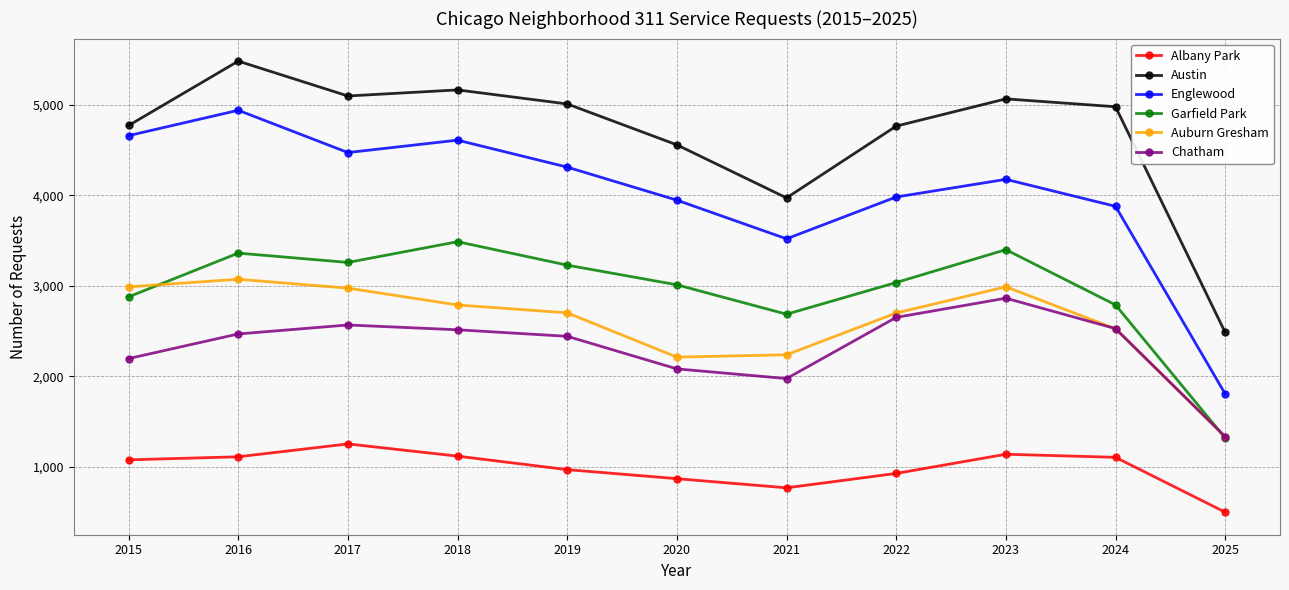

What is the value of the Austin point at the 7th from the left?

3970